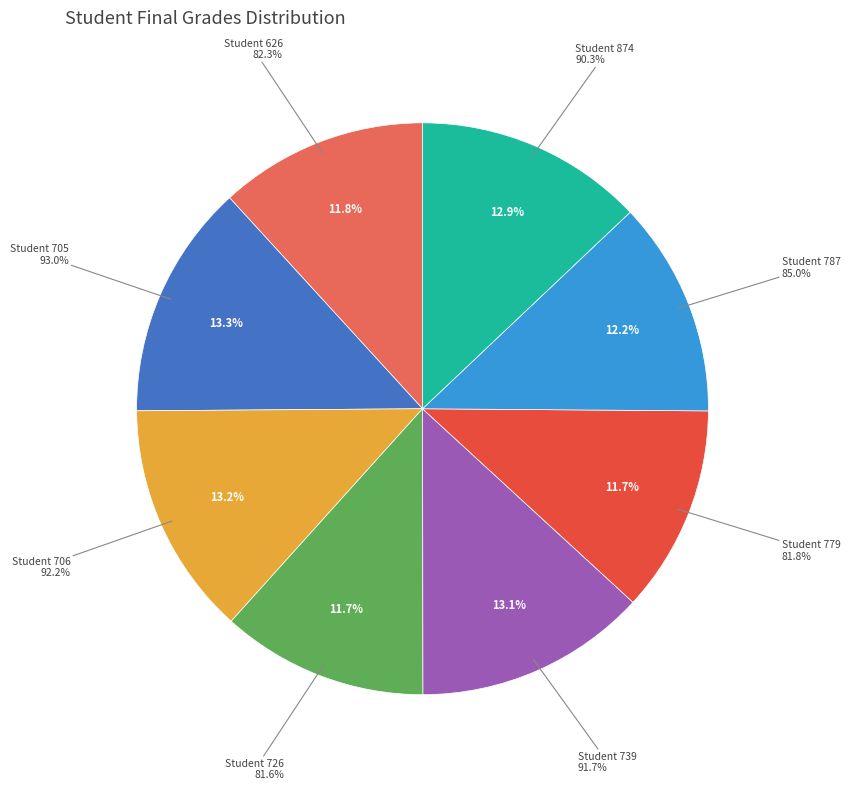

To the nearest percent, what is the combined percentage of Student 874 and Student 726?

25%